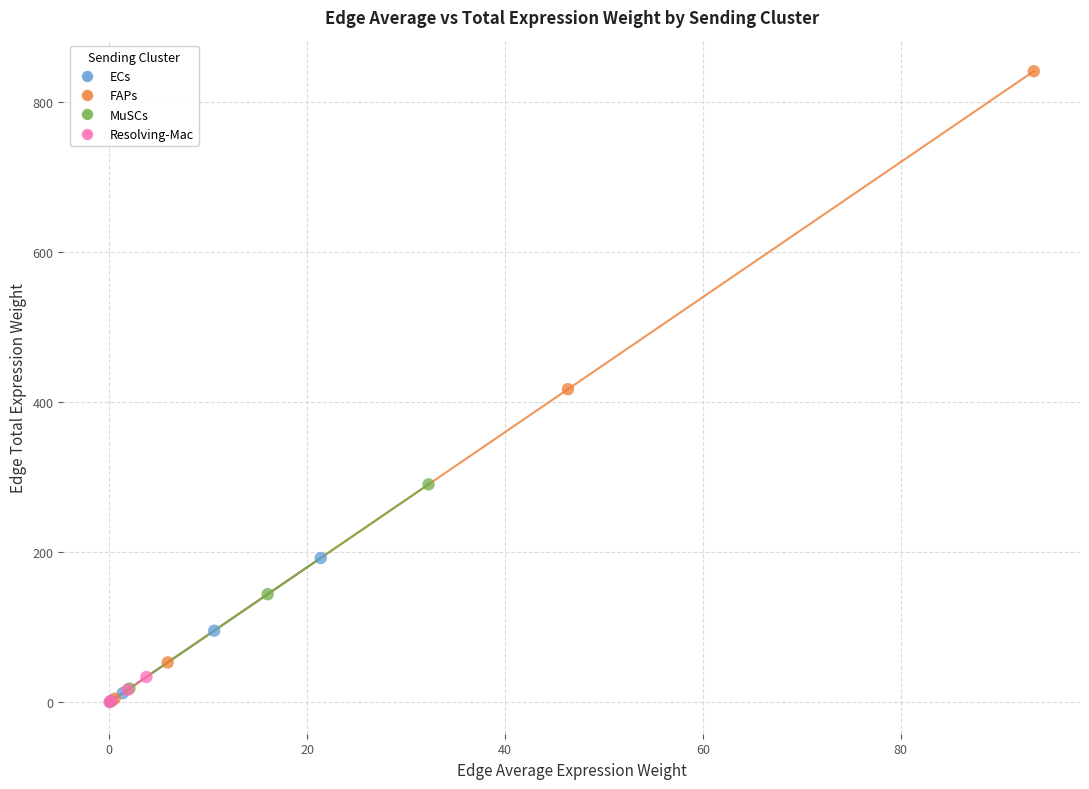

What are all the series names shown in the legend?

ECs, FAPs, MuSCs, Resolving-Mac